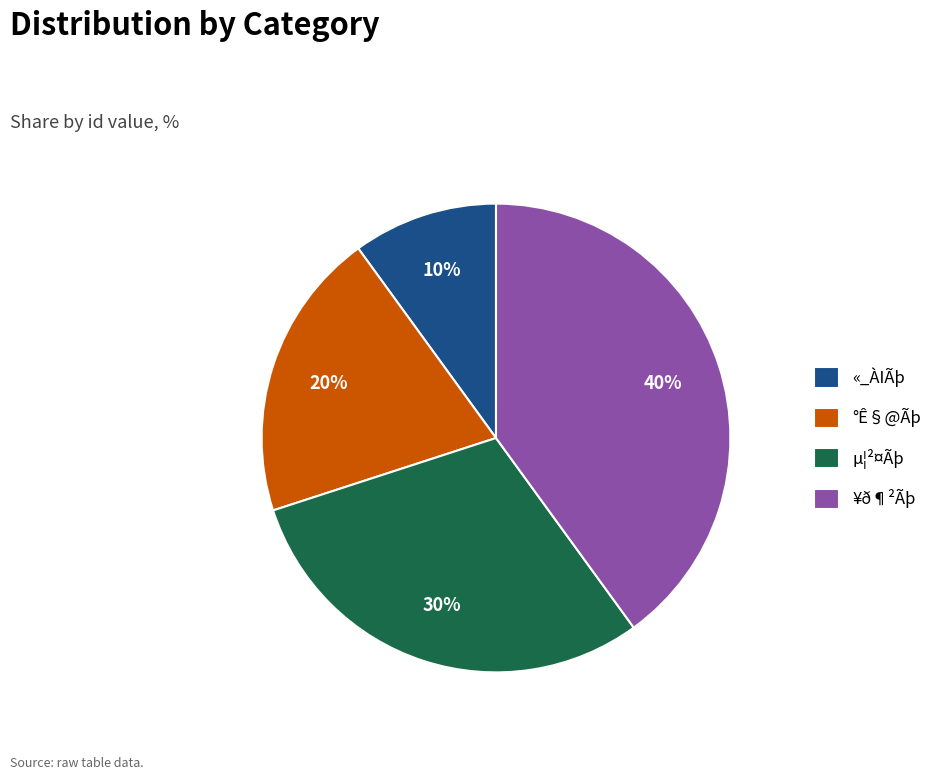

Is it true that «_ÀIÃþ is 10% of the pie?

True